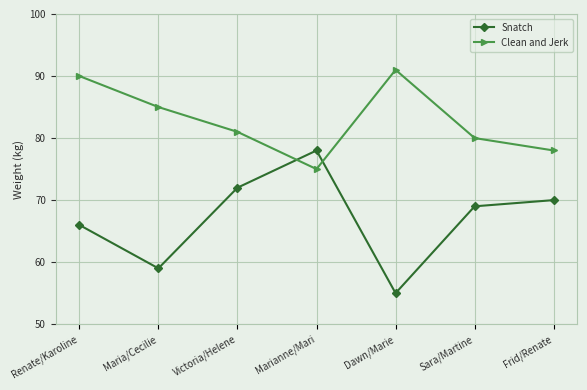

Which series has the widest spread of values?

Snatch